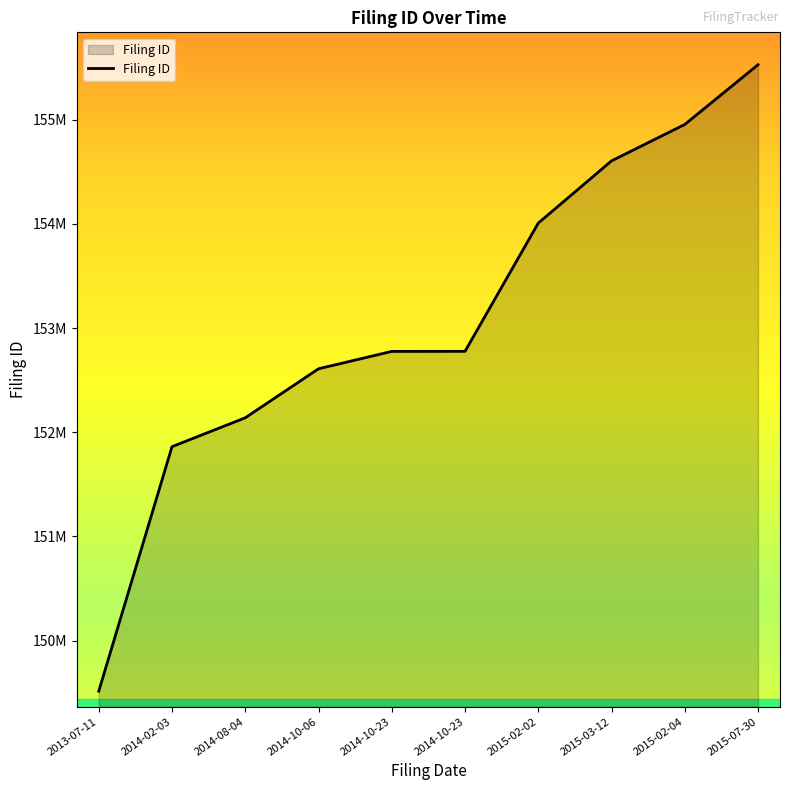

Reading left to right, list all the values displayed in this chart.

2013-07-11=149513395	2014-02-03=151860896	2014-08-04=152138298	2014-10-06=152608831	2014-10-23=152775733	2014-10-23=152776206	2015-02-02=154007540	2015-03-12=154604744	2015-02-04=154954504	2015-07-30=155527930